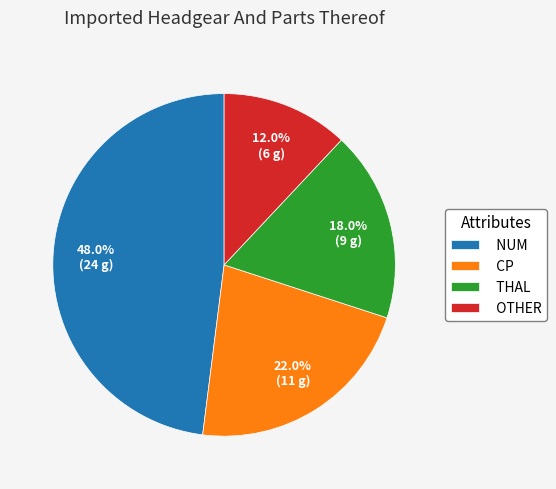

How many slices are in this pie chart?

4